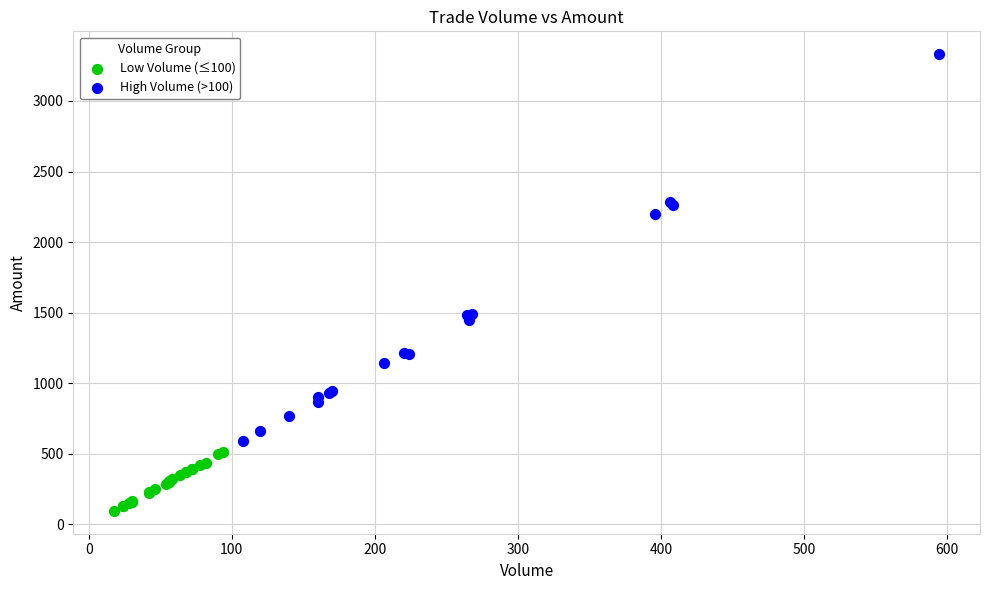

Which series reaches the maximum Y coordinate?

High Volume (>100)